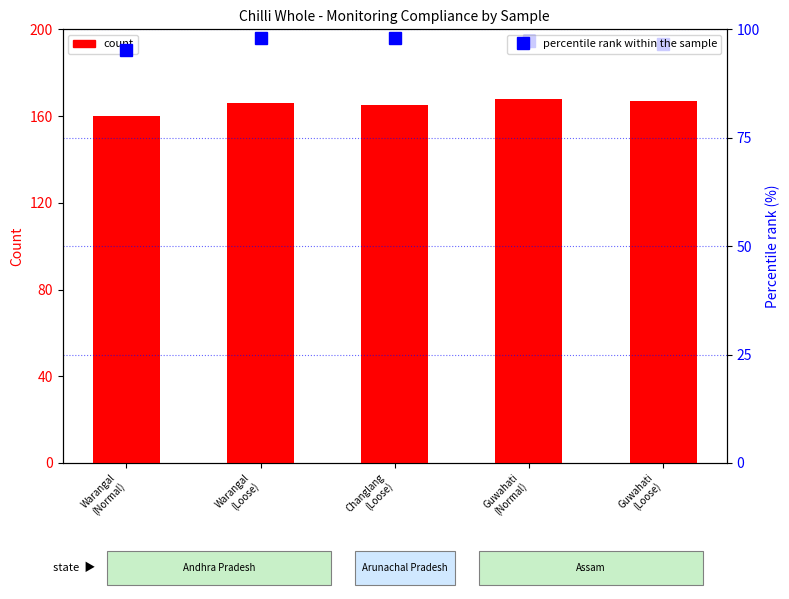

What is the maximum value for percentile rank within the sample?

98.0